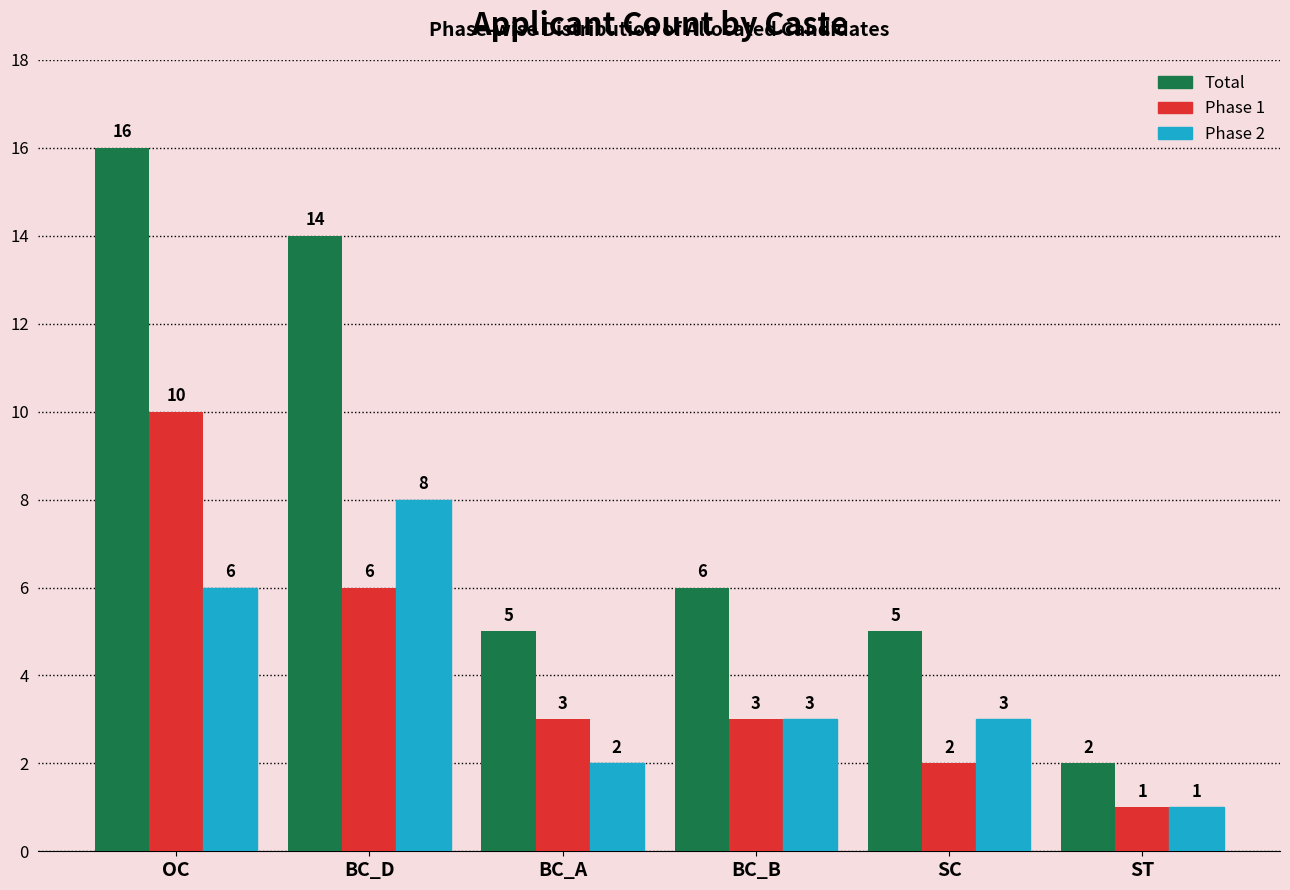

How many categories are shown in the chart?

6